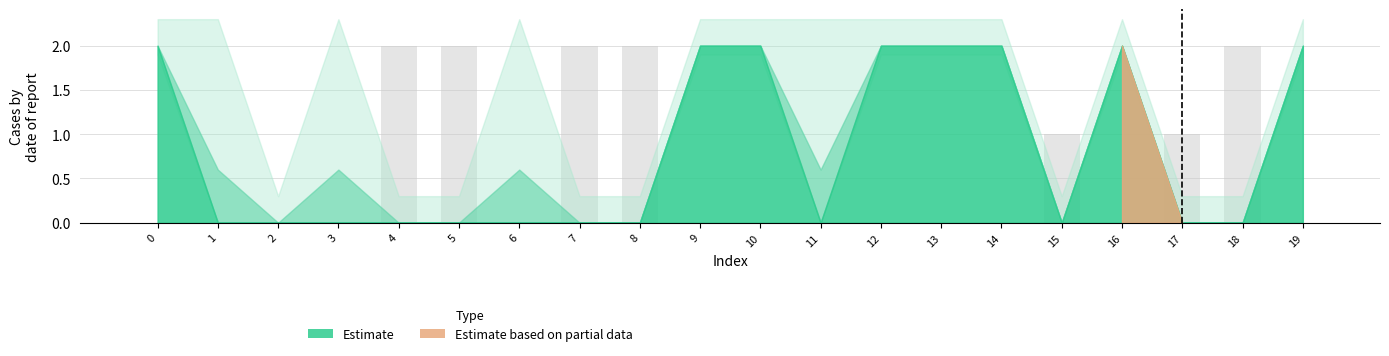

Which has a higher value, 18 or 16?

18